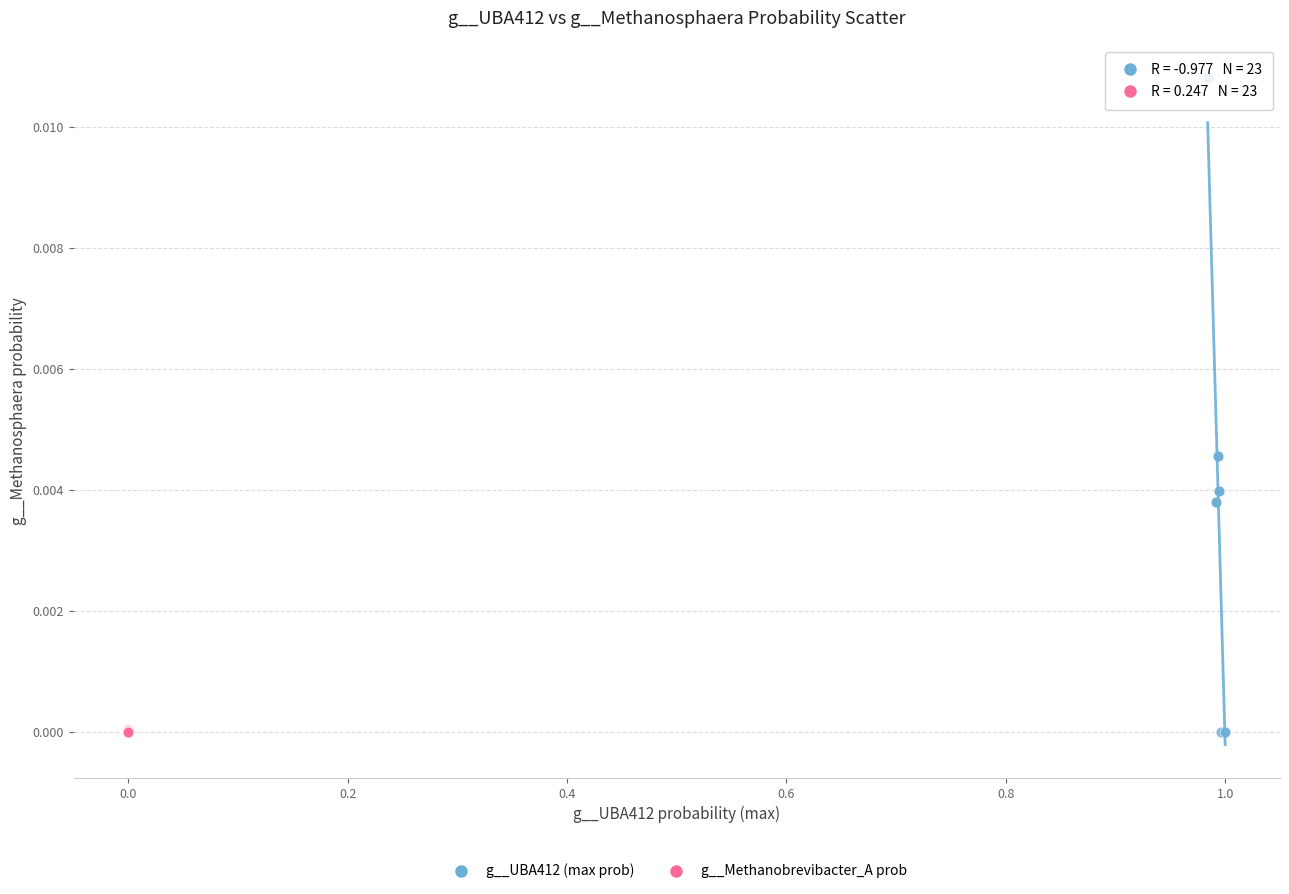

Which series has the largest Y range (max minus min)?

g__UBA412 (max prob)